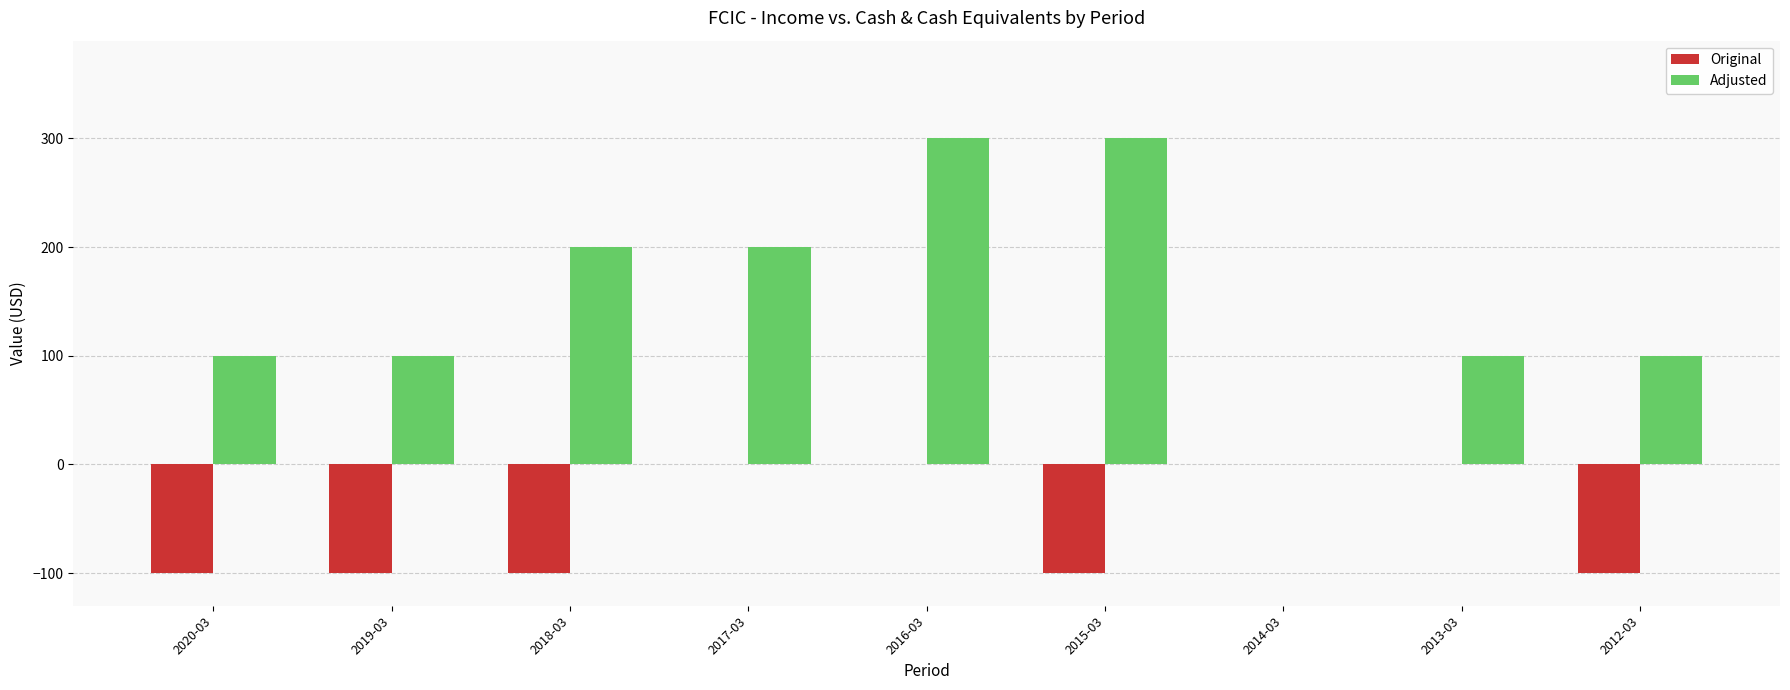

The Adjusted series shows 351 at 2018-03. True or false?

False